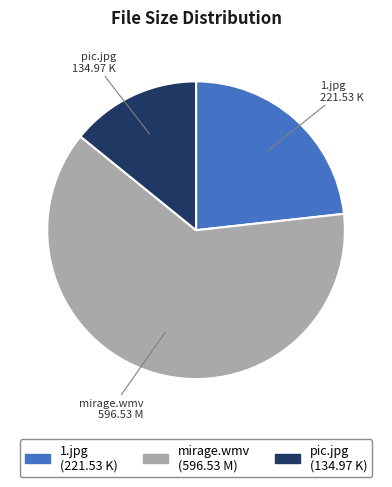

True or false: 1.jpg accounts for 23% of the total.

True